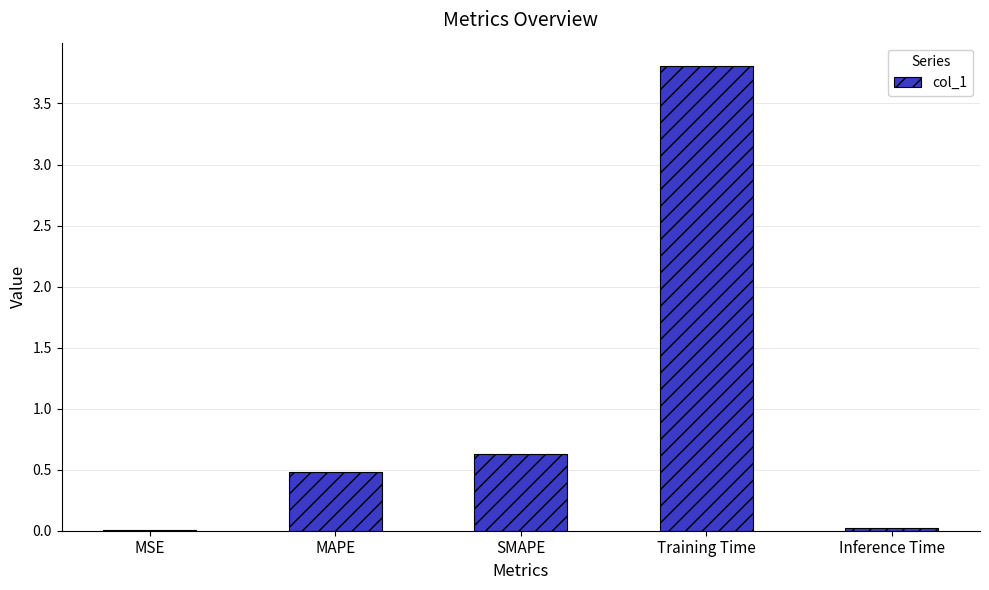

What is the change in value from MAPE to SMAPE?

+0.2